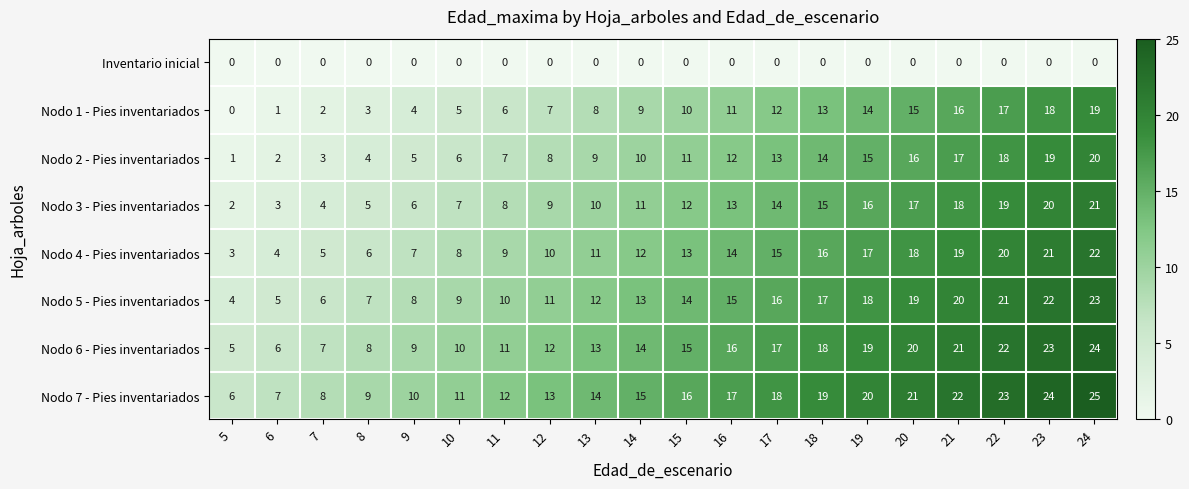

At which category does the chart reach its peak across all series?

24